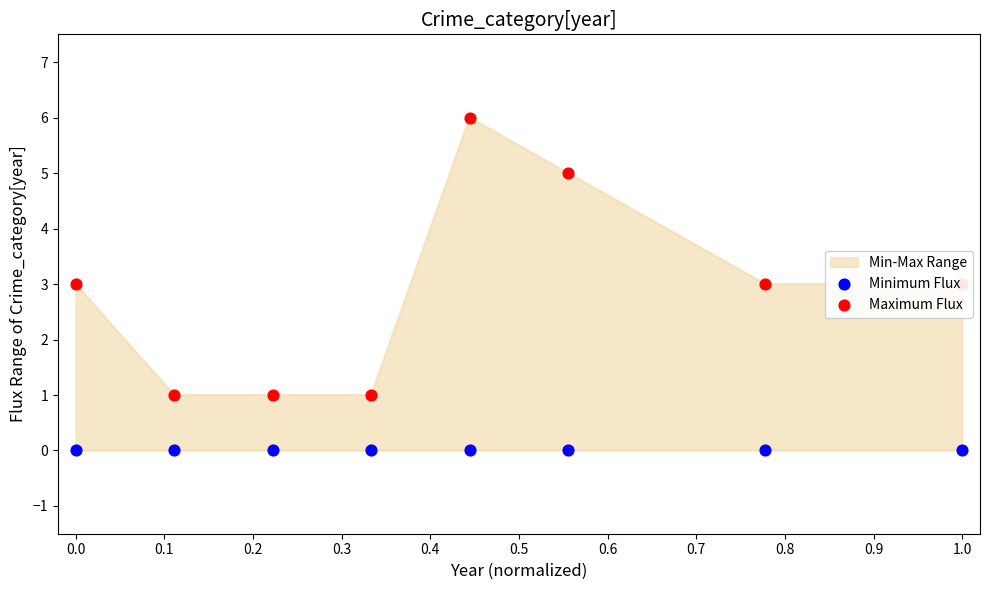

Which series has the largest total across all categories?

Maximum Flux